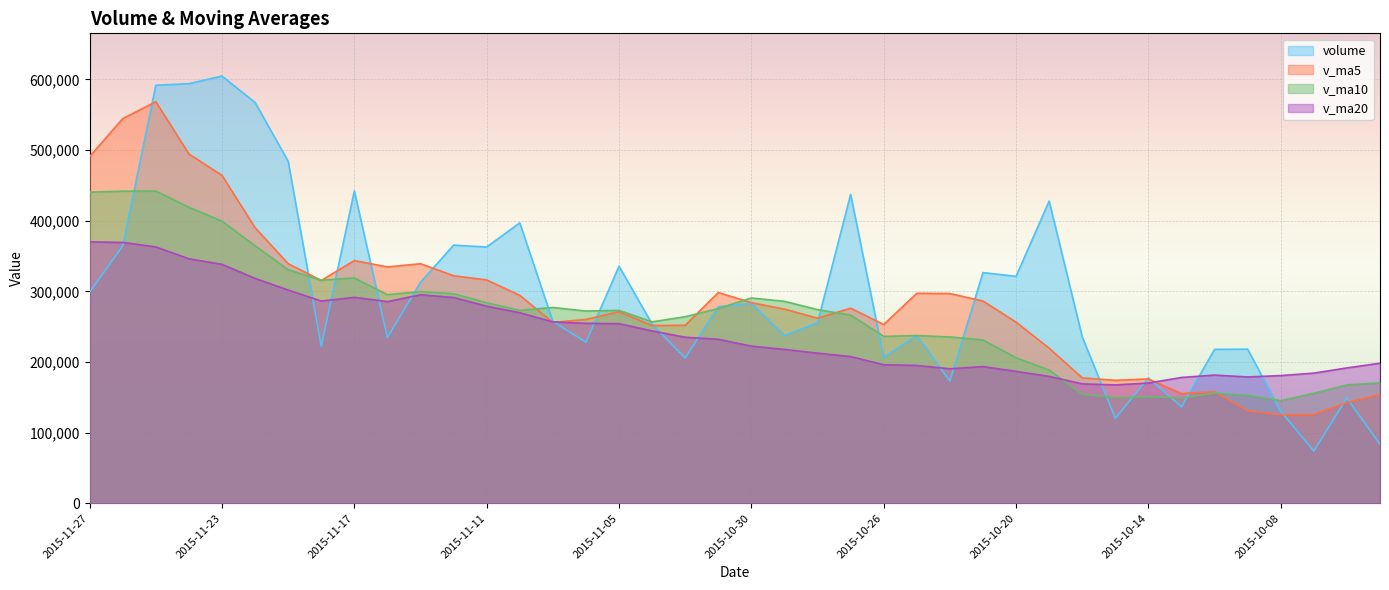

After their last crossing, which series has the higher values: v_ma20 or v_ma5?

v_ma20